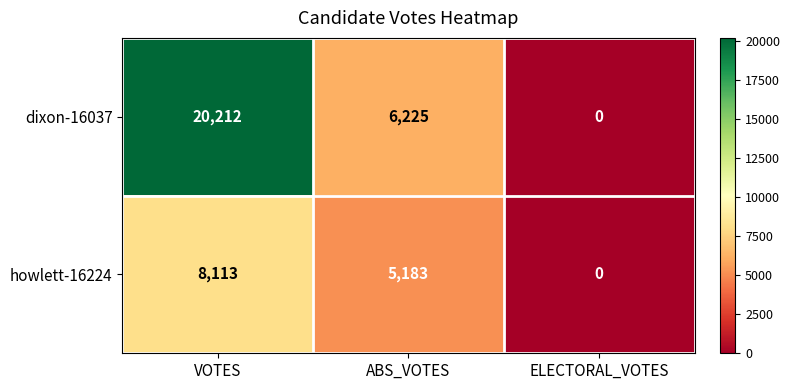

What is the maximum value shown in the chart?

20212